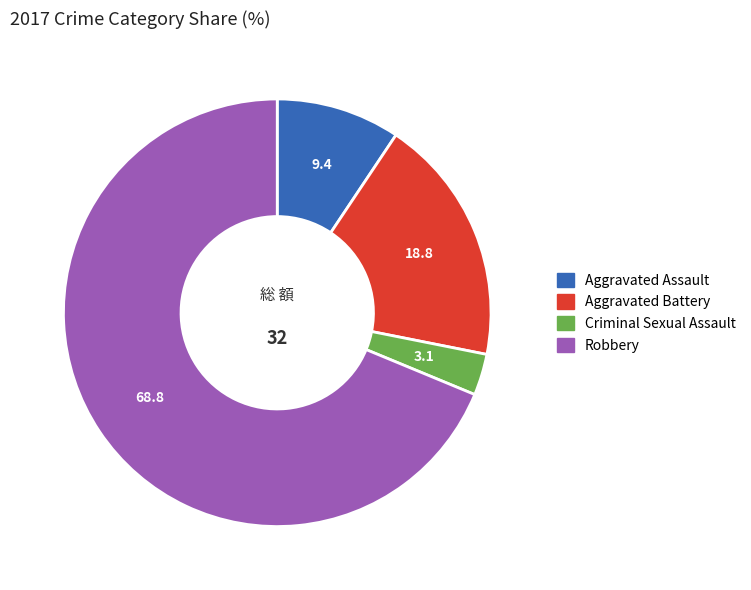

Which has a higher value, Criminal Sexual Assault or Robbery?

Robbery